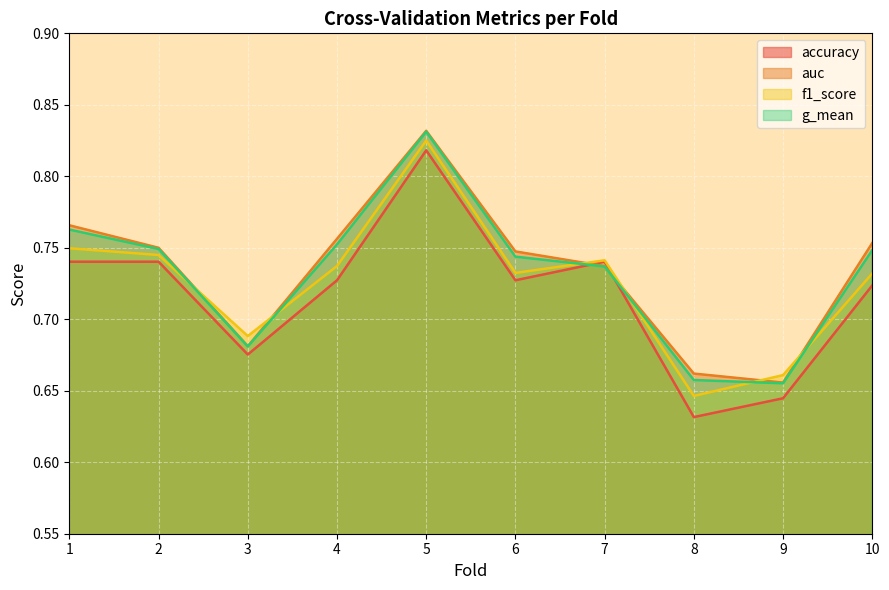

What is the sum of the g_mean values at 6 and 9?

1.4